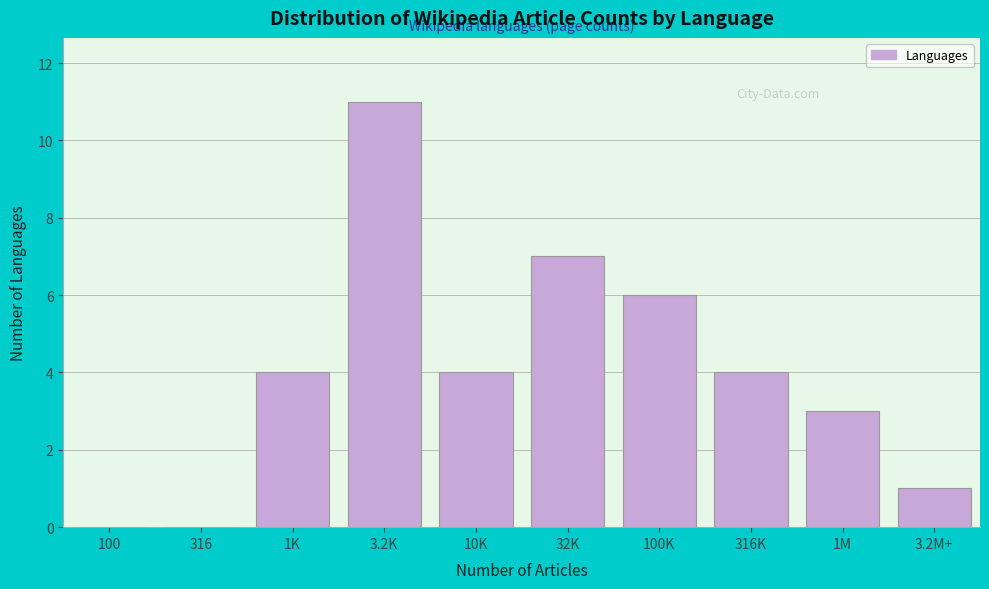

Reading right to left, what are all the values shown in this chart?

3.2M+=1	1M=3	316K=4	100K=6	32K=7	10K=4	3.2K=11	1K=4	316=0	100=0